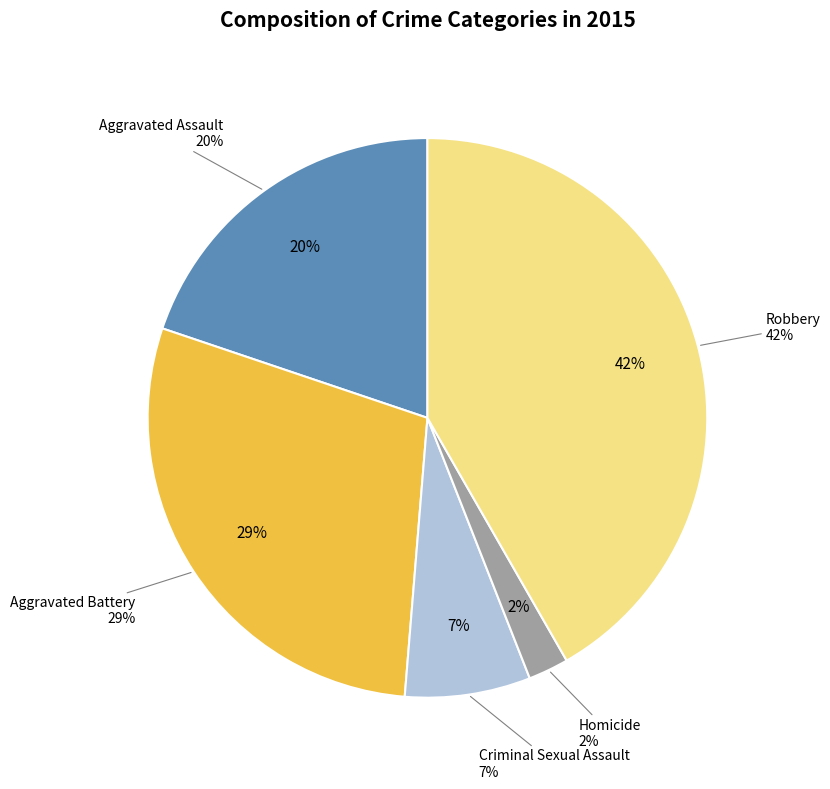

Is there a majority slice in this chart?

No